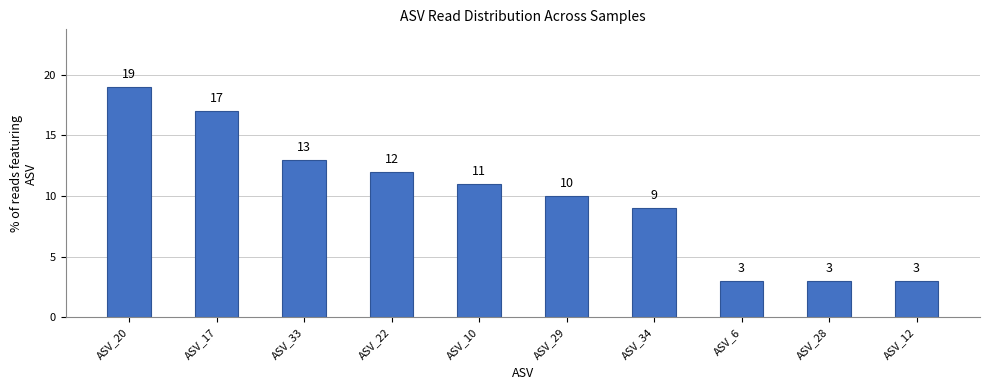

Which category has the highest value across all series?

ASV_20